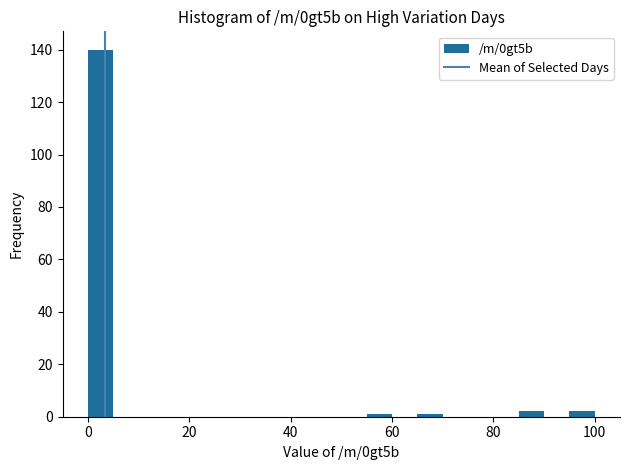

Read against the x-axis, roughly where is the centre of the tallest bar?

2